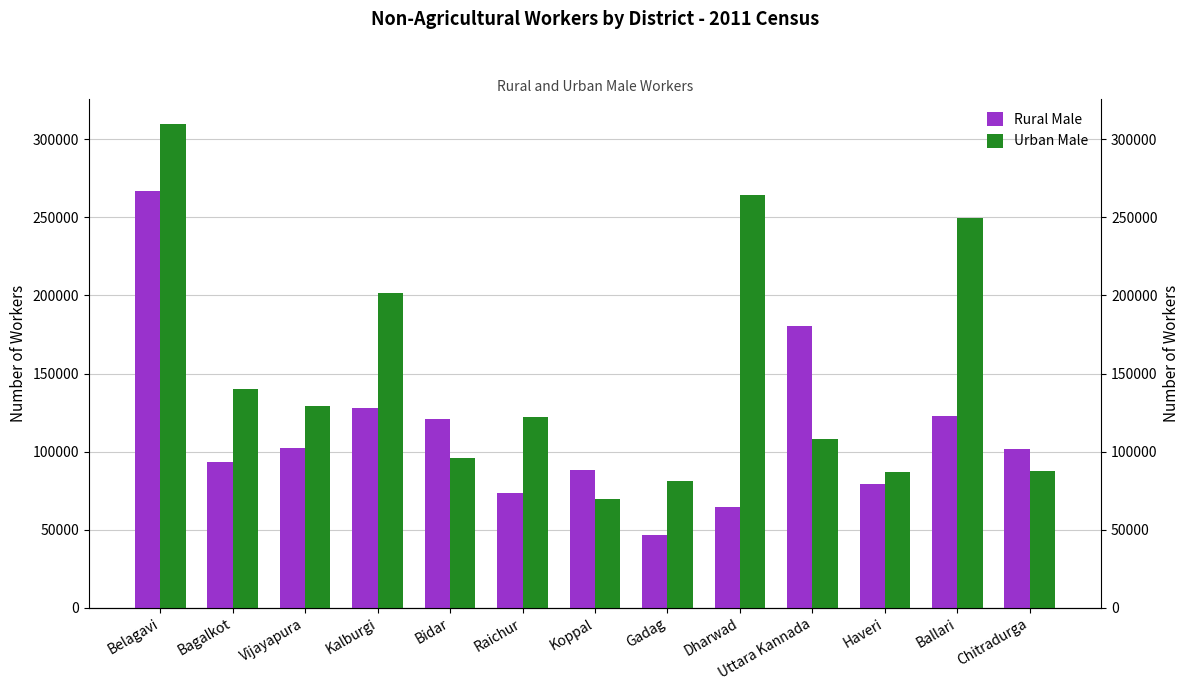

What is the total value across all series at Belagavi?

577257